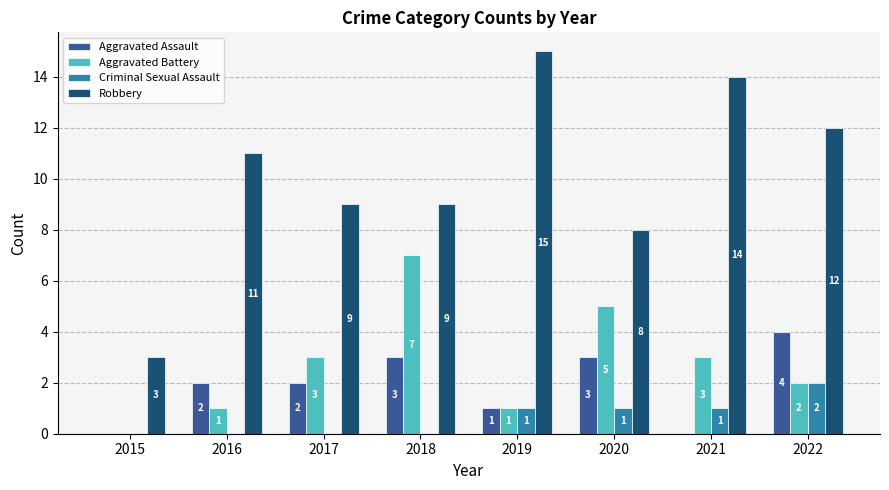

How many positive values does the Aggravated Battery series have?

7